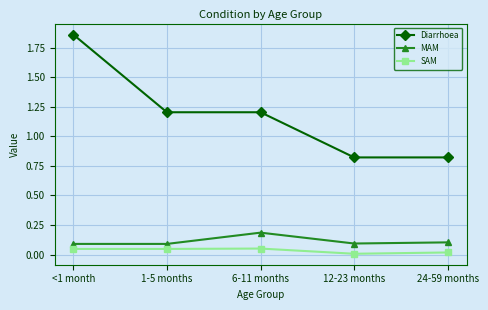

What position from the left is 6-11 months?

3